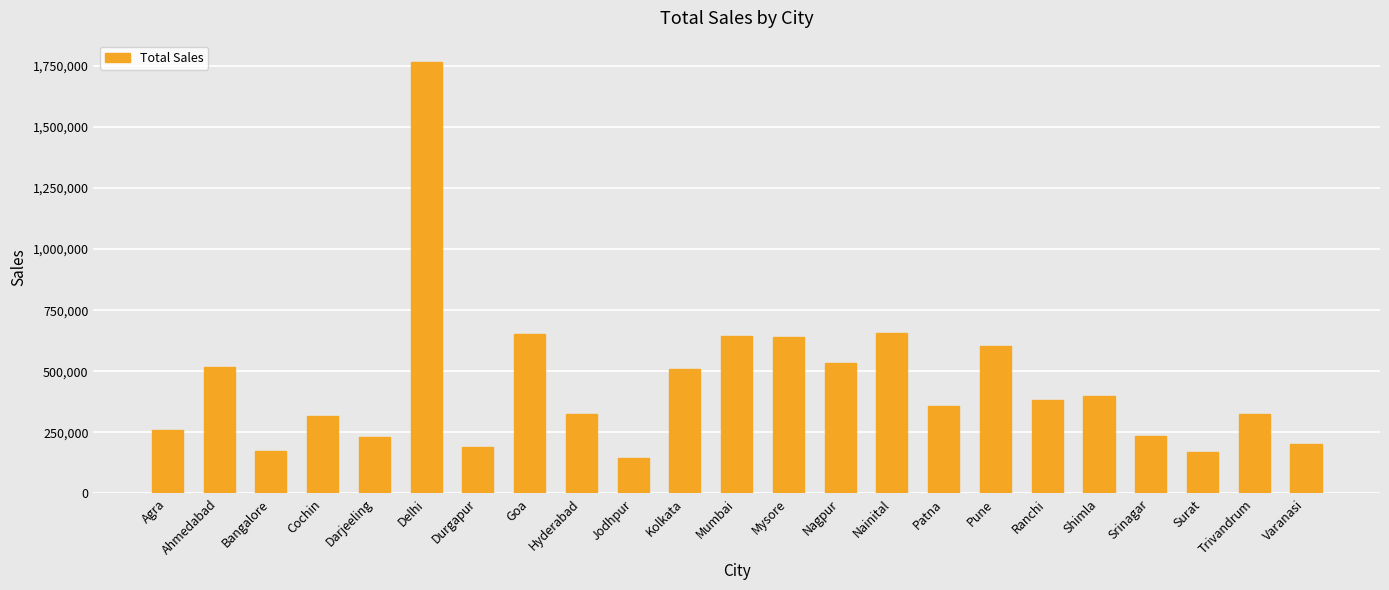

How many bars are there in total?

23